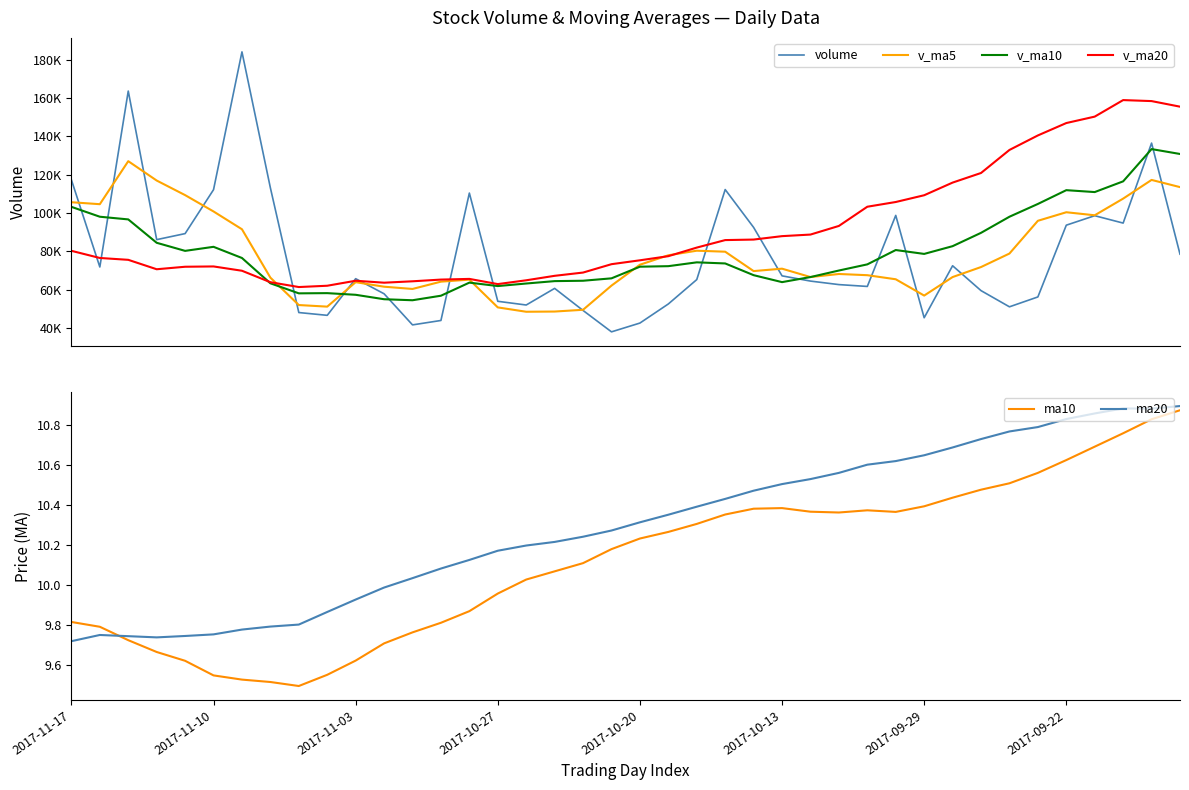

Which series has the widest spread of values?

volume